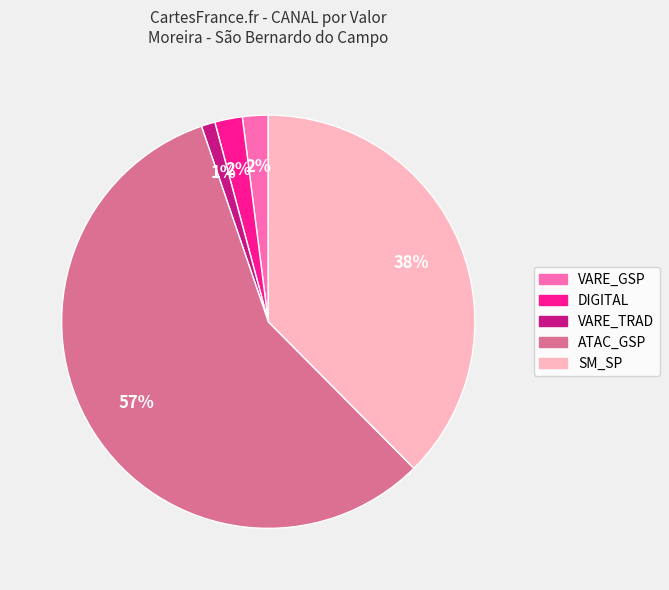

Does any single category account for the majority?

Yes